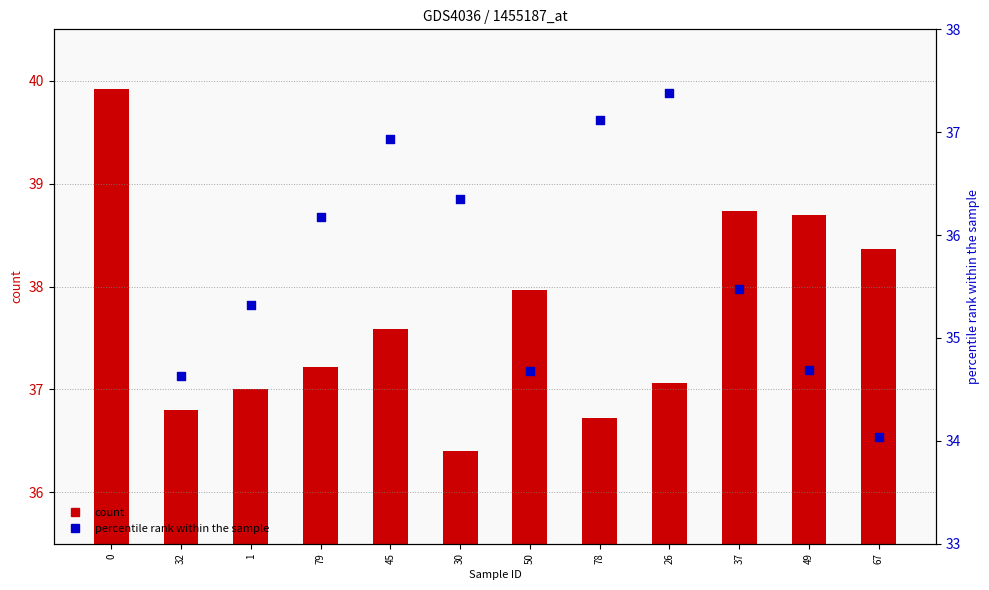

At which category is the sum across all series the highest?

45